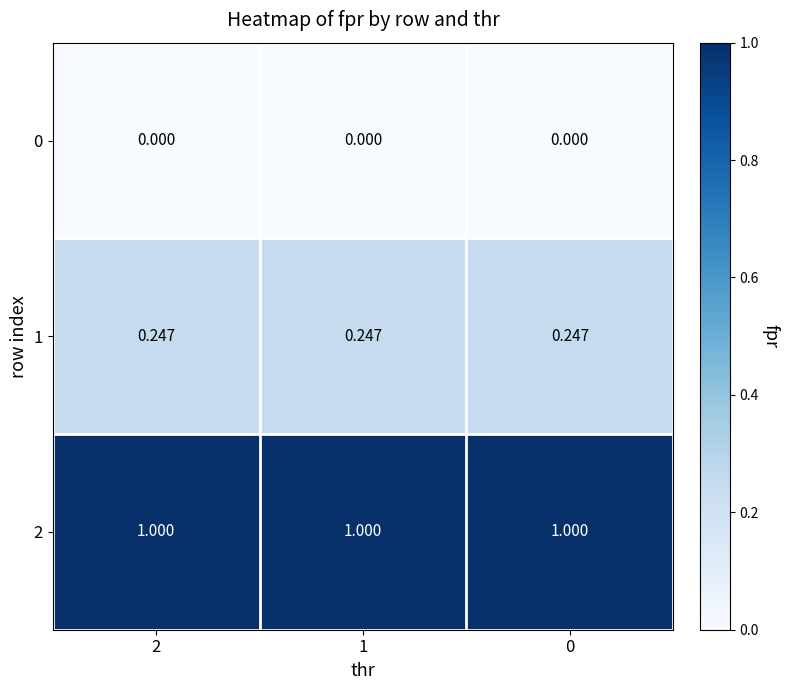

Rank the series at 0 from lowest to highest value.

0, 1, 2